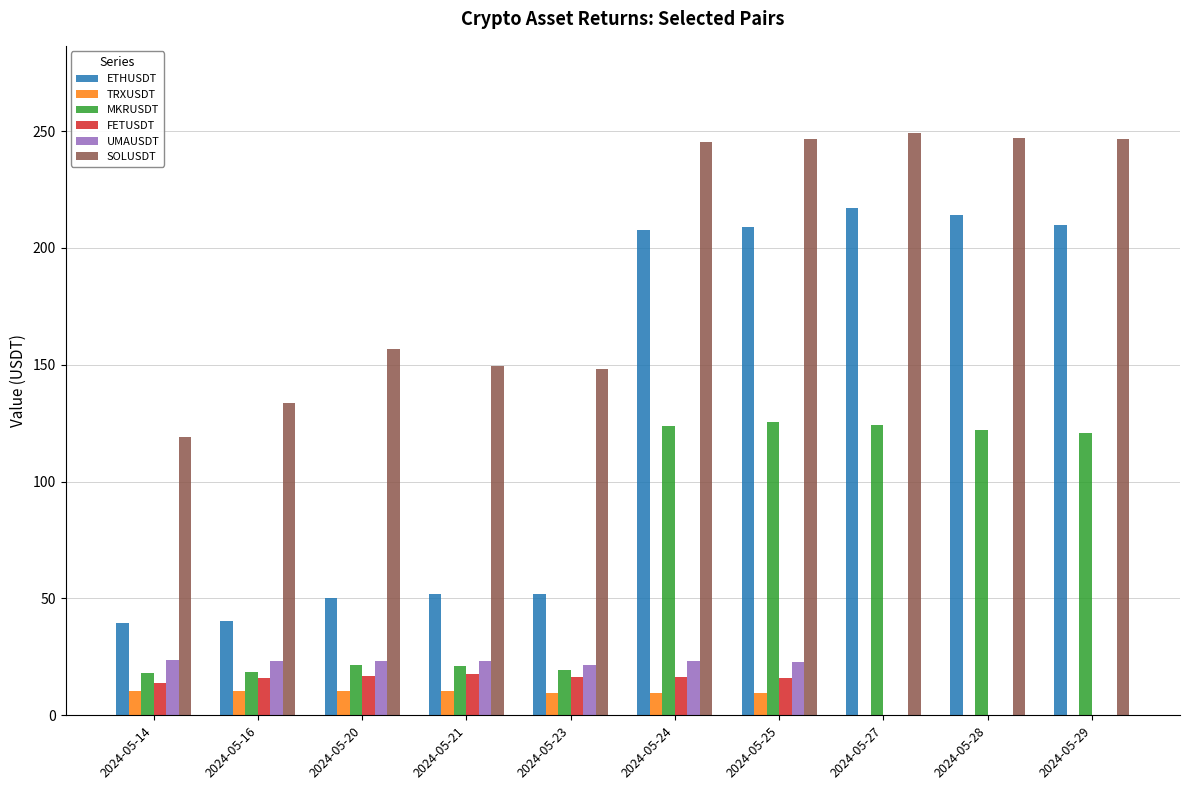

Which series has the largest total across all categories?

SOLUSDT